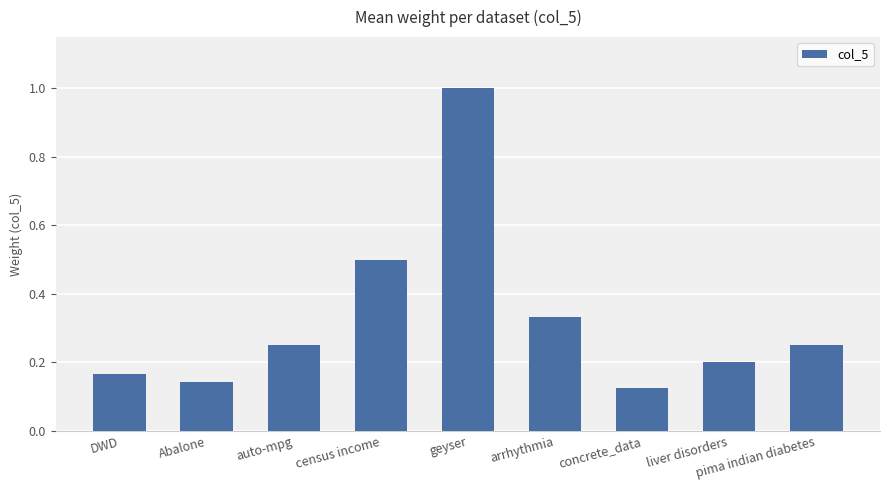

The chart shows a value of 0.5 at arrhythmia. True or false?

False